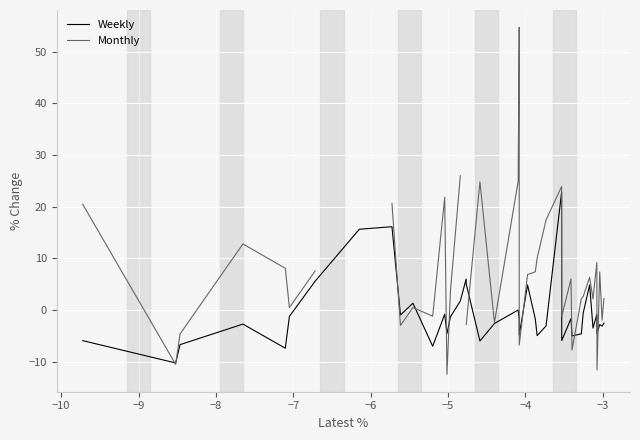

What is the minimum value for Weekly?

-10.3